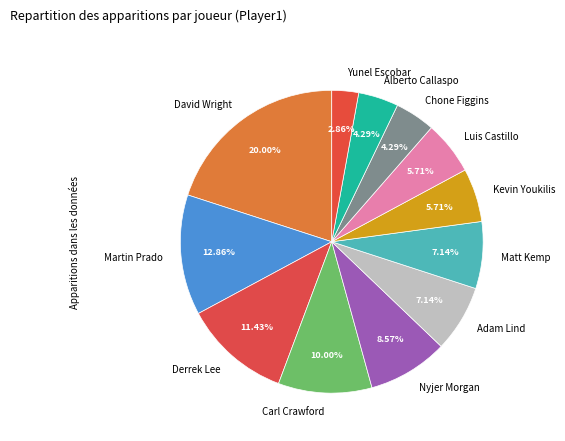

Is the sum of Martin Prado and Alberto Callaspo greater than half?

No